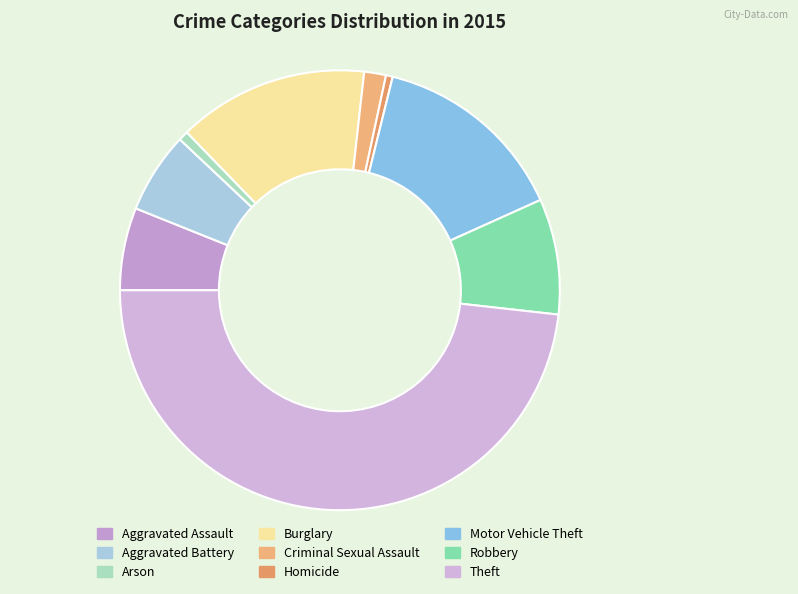

Is it true that Theft is 48% of the pie?

True